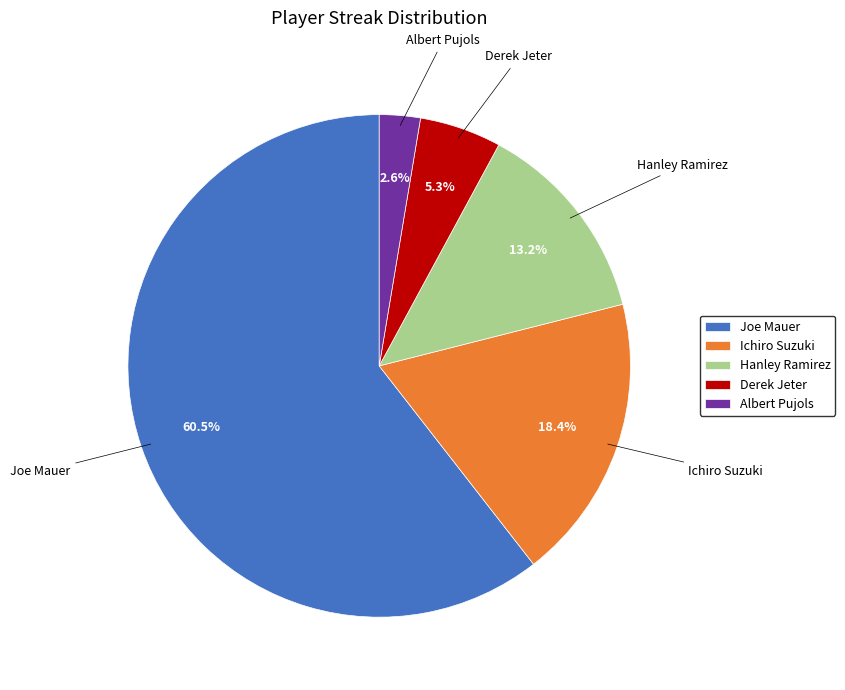

Between Derek Jeter and Albert Pujols, which is larger?

Derek Jeter